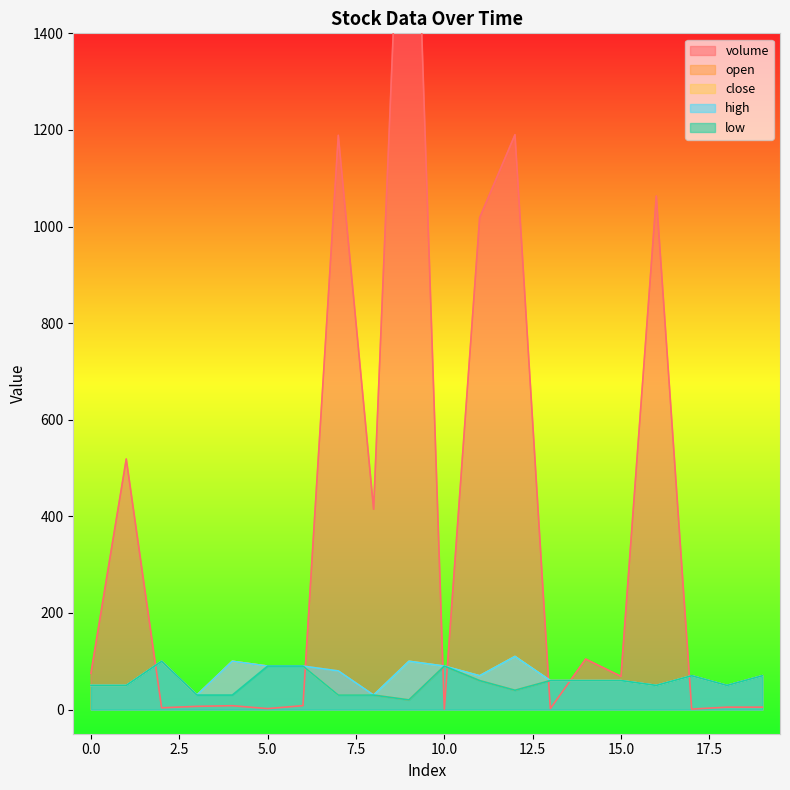

Where is volume nearest to the value 1097?

16